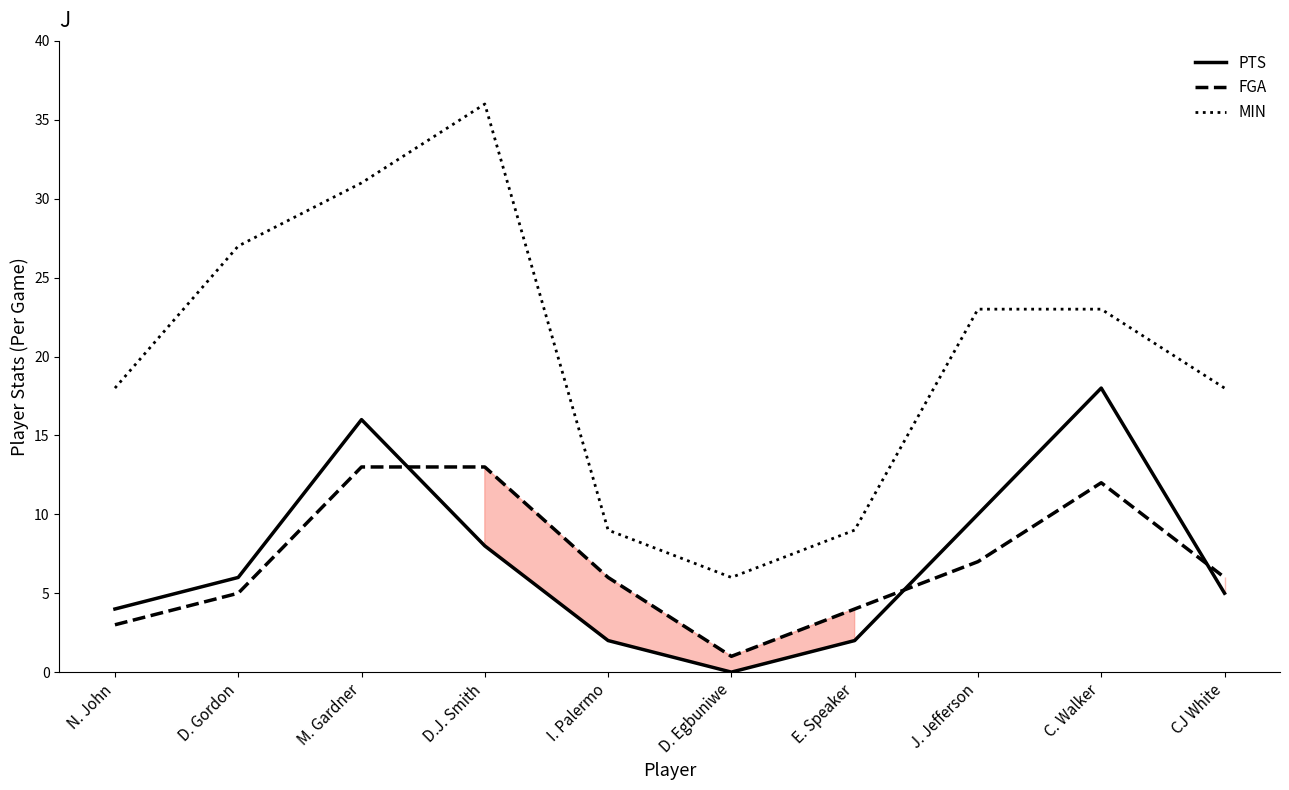

What is the highest value of the PTS series?

18